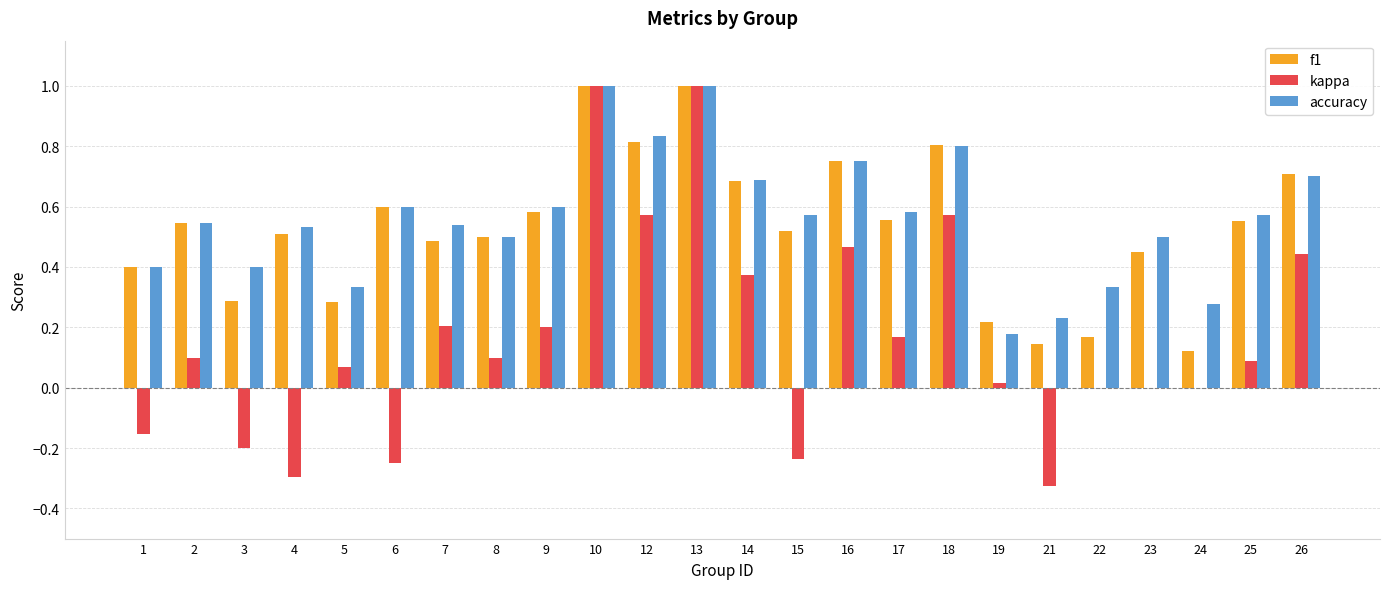

Between 9 and 13, which series saw the biggest shift?

kappa